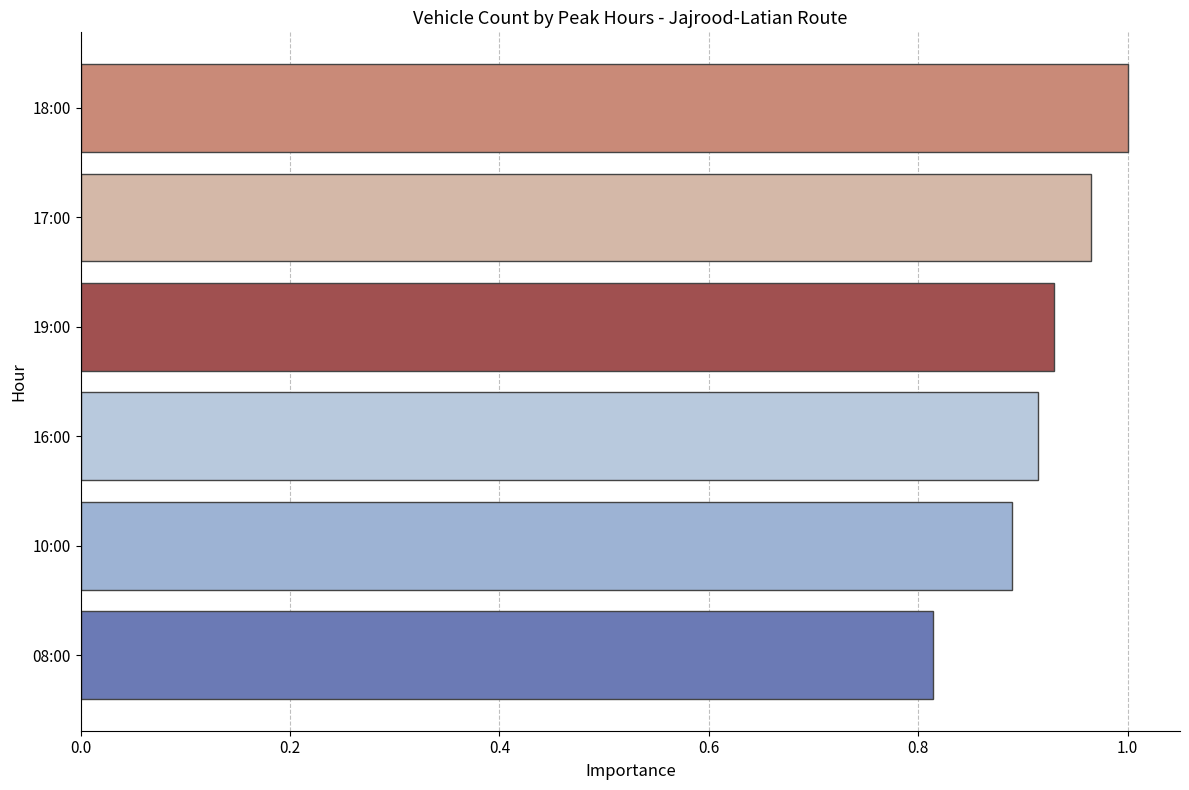

Which has a higher value, 16:00 or 18:00?

18:00